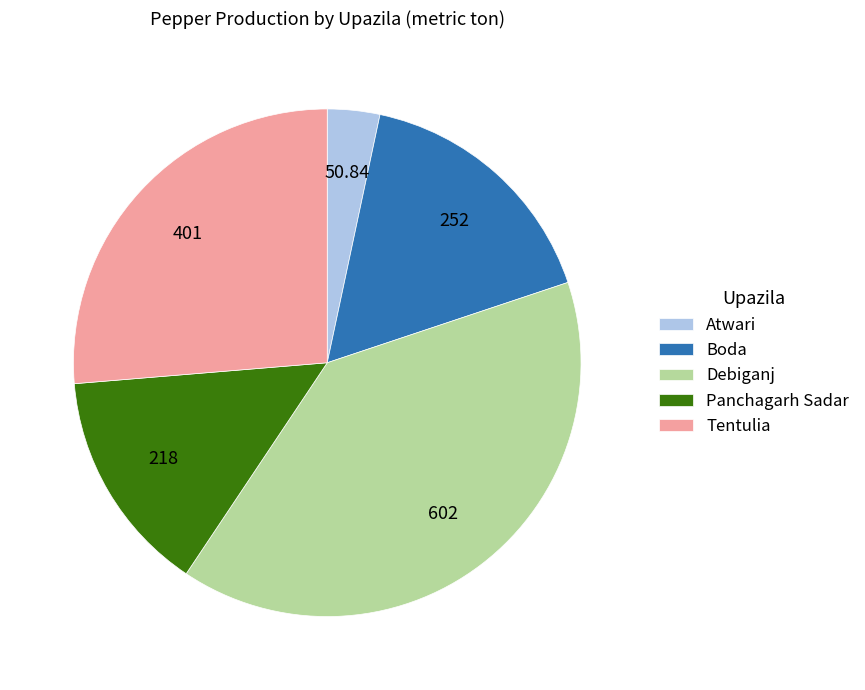

Does any single category account for the majority?

No